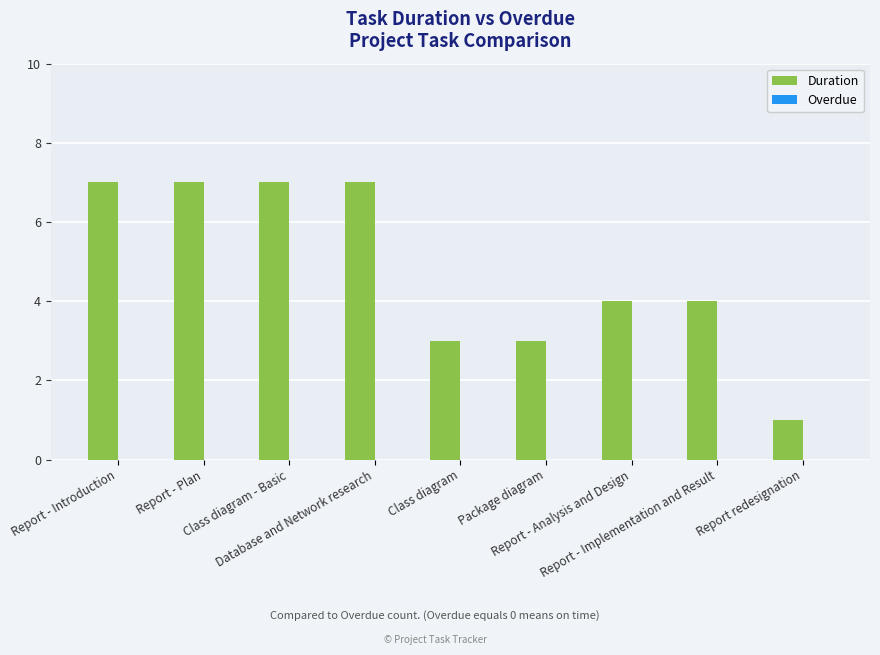

Count the number of data series in this chart.

1